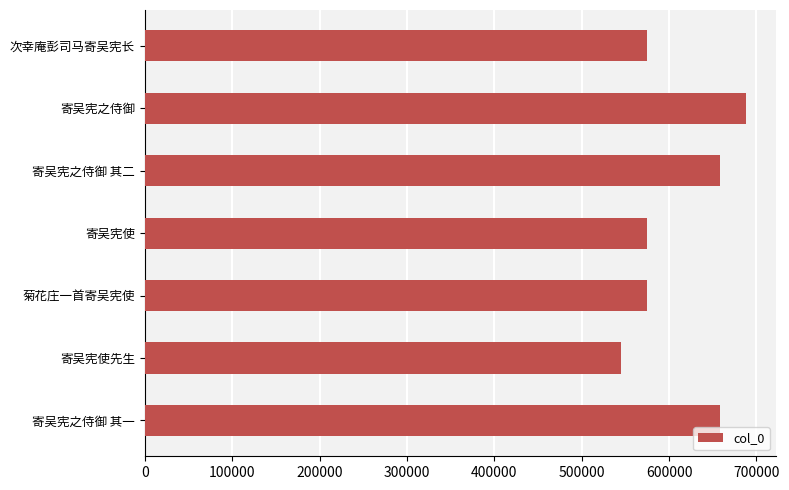

What is the change in value from 寄吴宪之侍御 to 寄吴宪之侍御 其二?

-29674